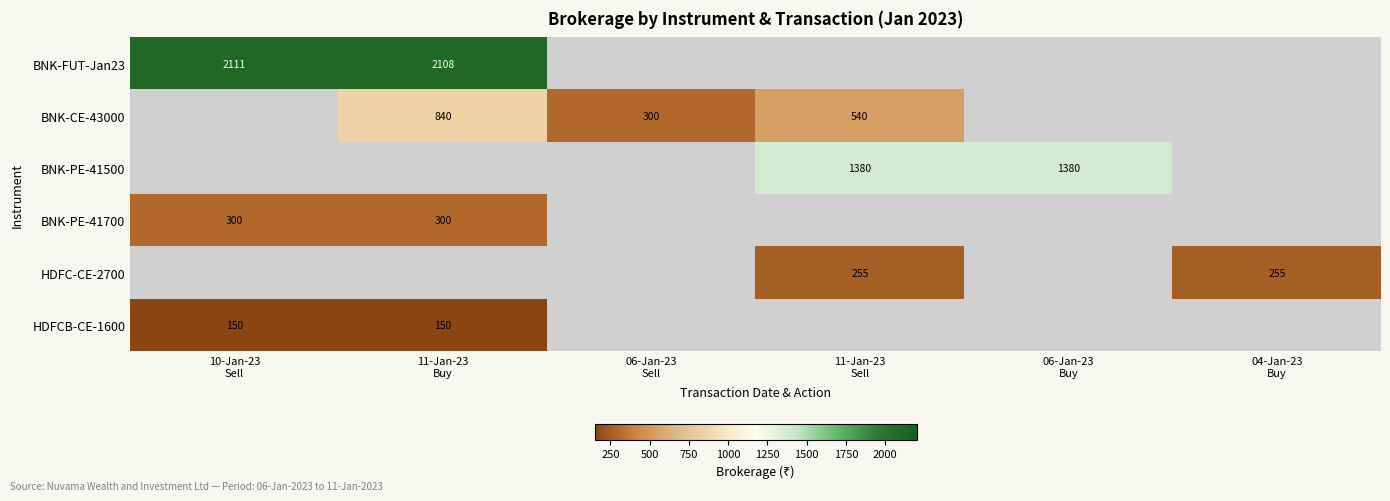

At which category does the chart reach its peak across all series?

10-Jan-23
Sell